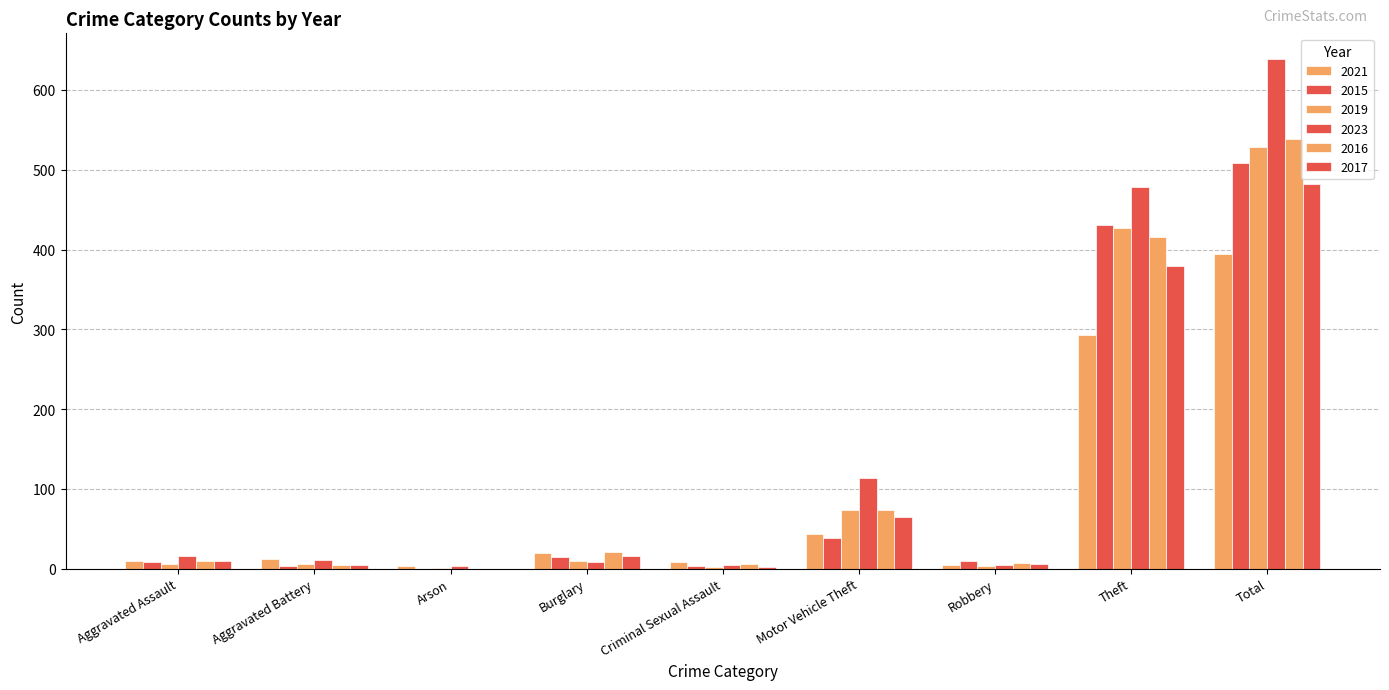

Where does the 2021 series first go above 12?

Burglary